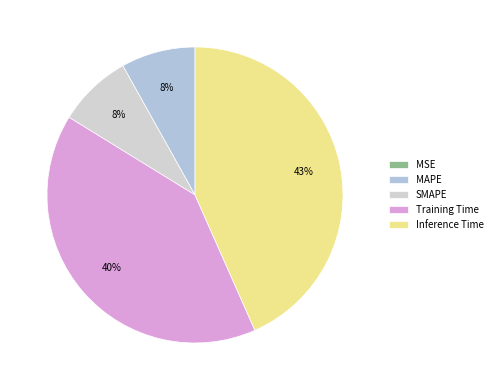

What percentage do MAPE and Inference Time together represent?

51.5%